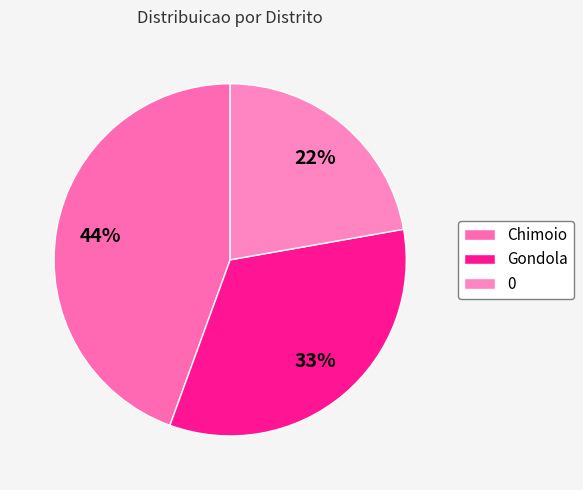

What percentage is the Gondola slice, to the nearest percent?

33%